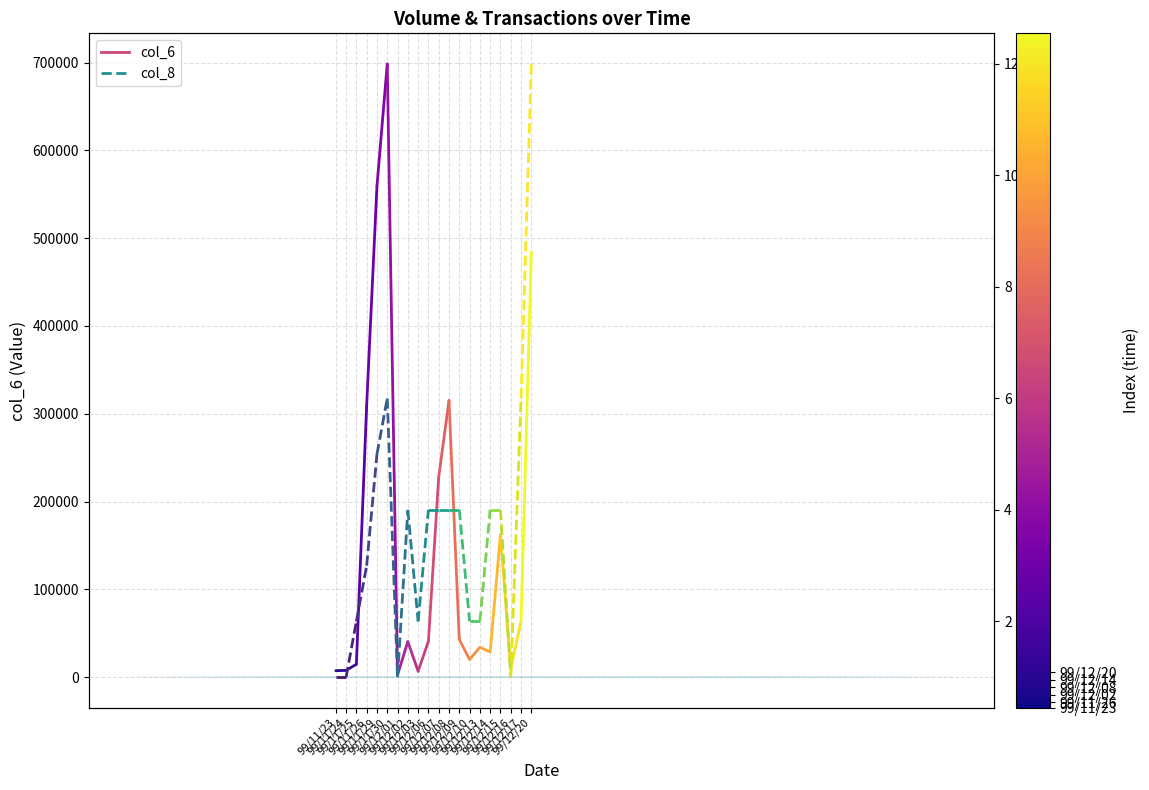

What is the minimum value for col_6?

7350